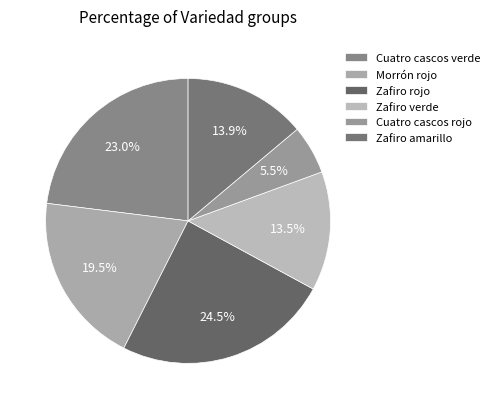

Between Cuatro cascos verde and Zafiro rojo, which is larger?

Zafiro rojo